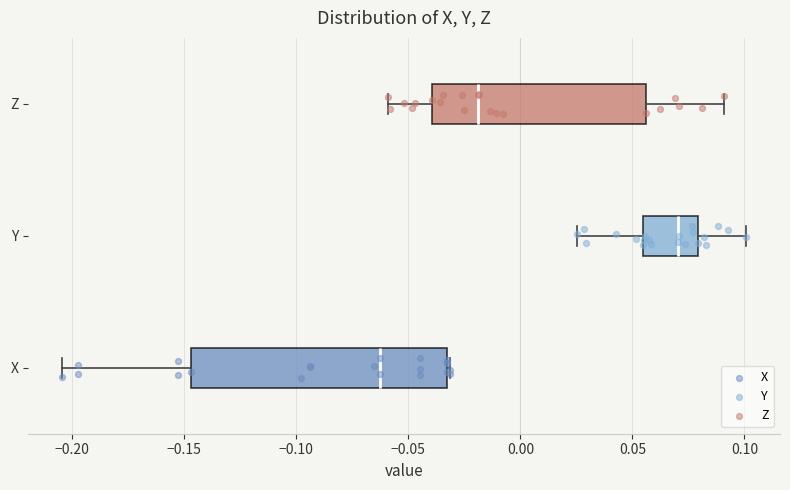

Reading bottom to top, read every box against the x-axis: the position of its median line, the range the box covers, and the ends of its whiskers. The values are not printed on the chart, so give them approximately, as read against the axis.

X: median -0.065, box -0.145 to -0.035, whiskers -0.205 to -0.030
Y: median 0.070, box 0.055 to 0.080, whiskers 0.025 to 0.100
Z: median -0.020, box -0.040 to 0.055, whiskers -0.060 to 0.090